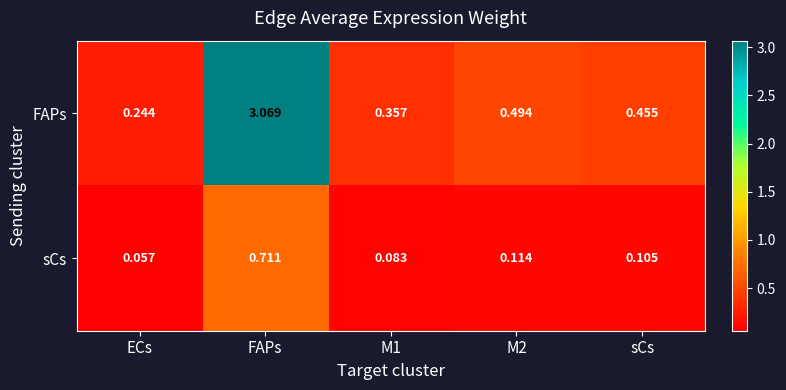

Which series has the largest range (max minus min)?

FAPs